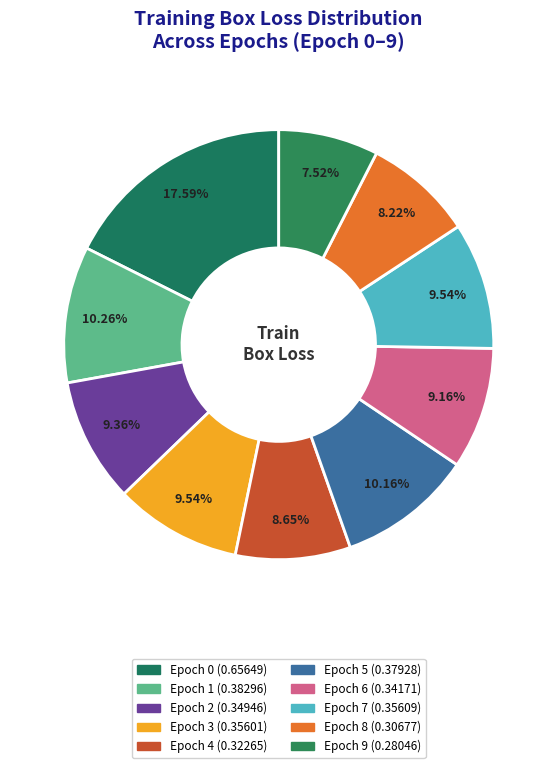

Count the number of slices in the pie.

10